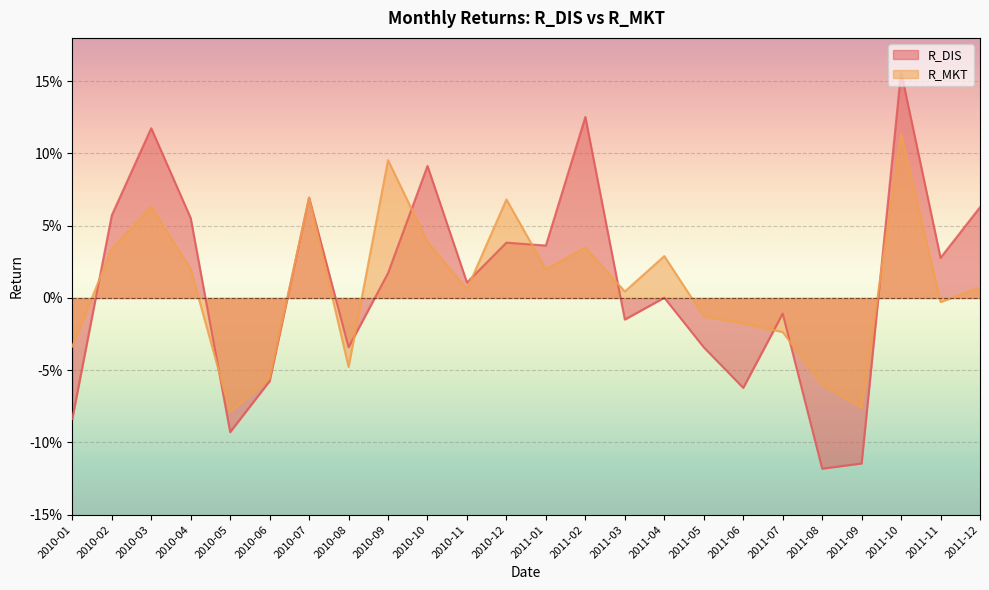

After their last crossing, which series has the higher values: R_MKT or R_DIS?

R_DIS